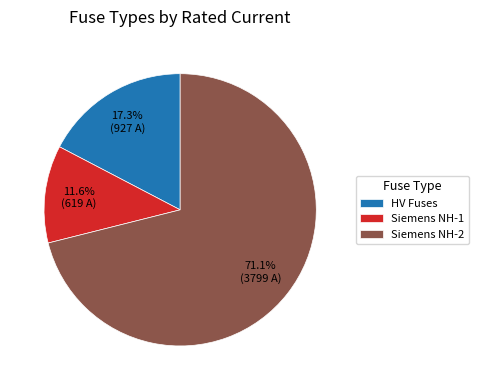

Which has a higher value, Siemens NH-1 or HV Fuses?

HV Fuses